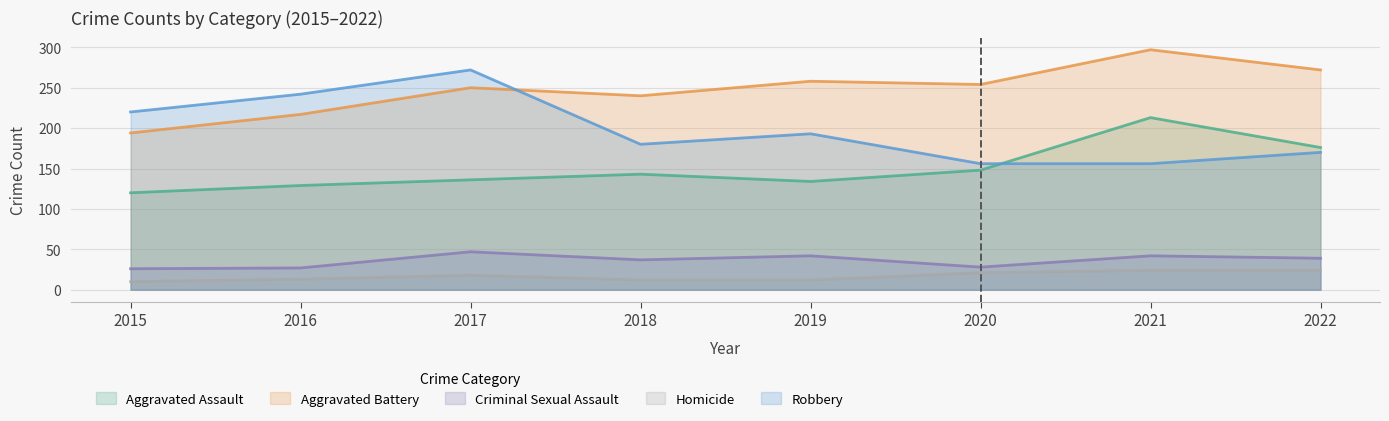

Count the number of data series in this chart.

5